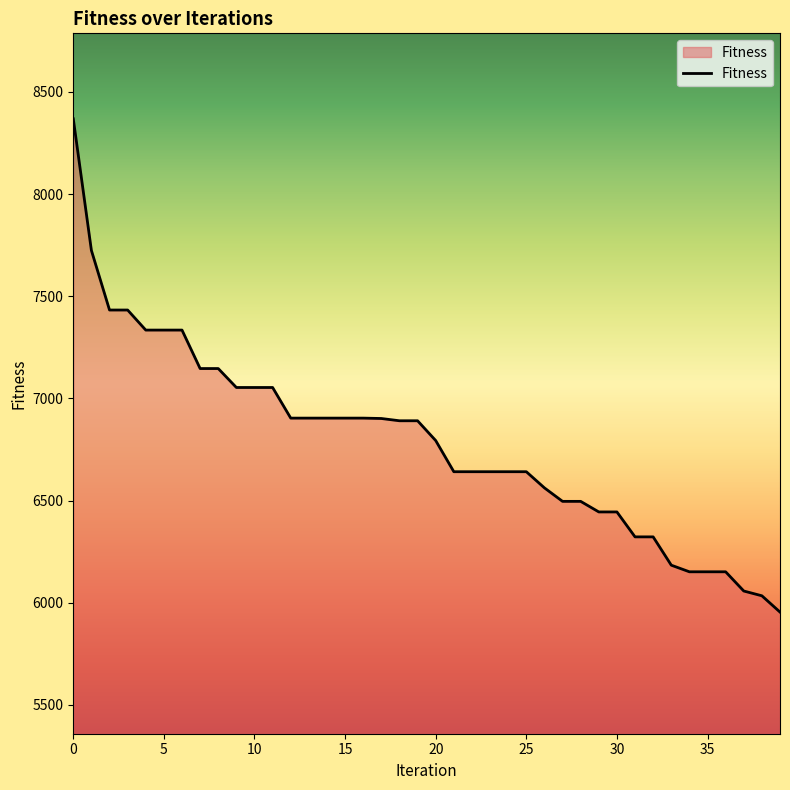

What is the average value?

6784.7